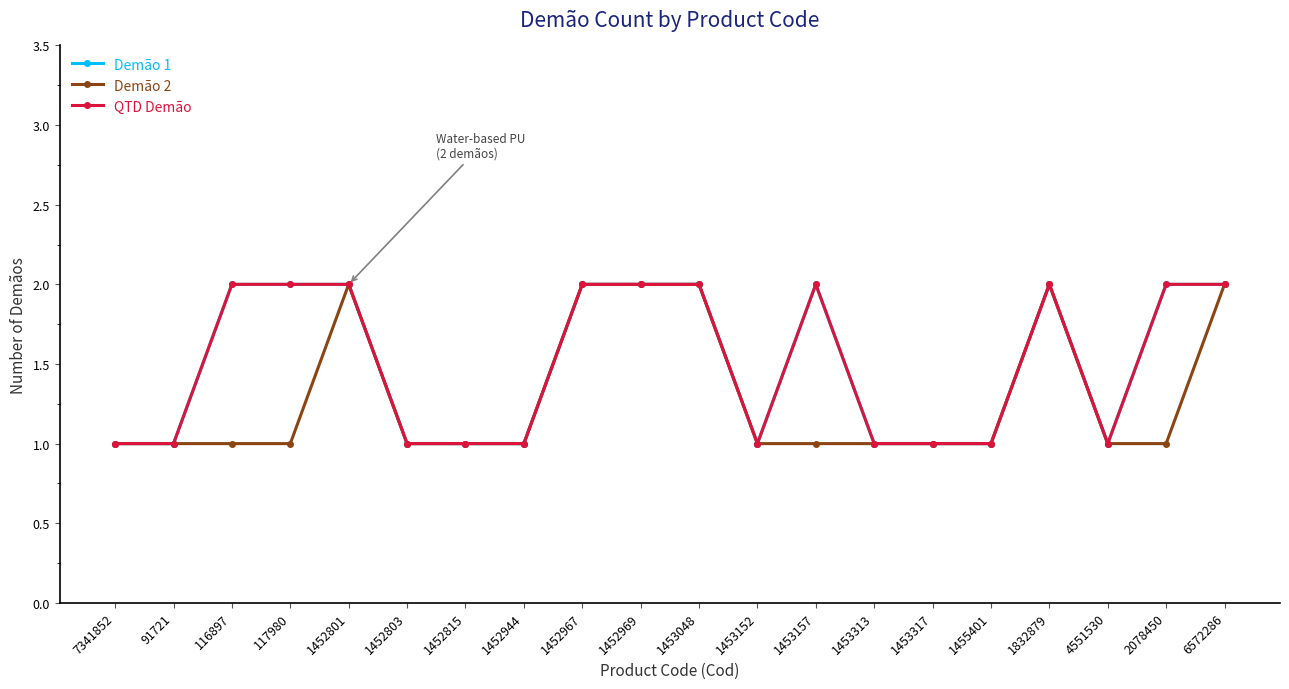

True or false: Demão 1 and Demão 2 intersect in this chart.

False